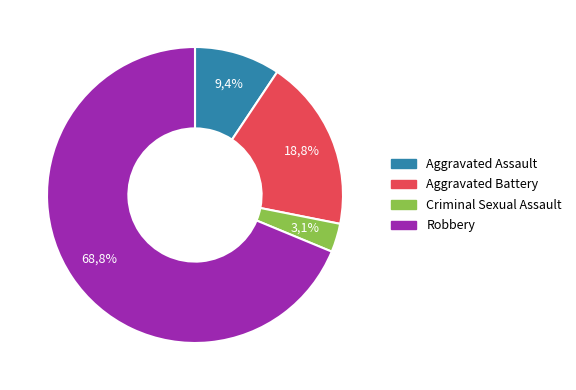

To the nearest percent, what is the combined percentage of Aggravated Assault and Criminal Sexual Assault?

12%